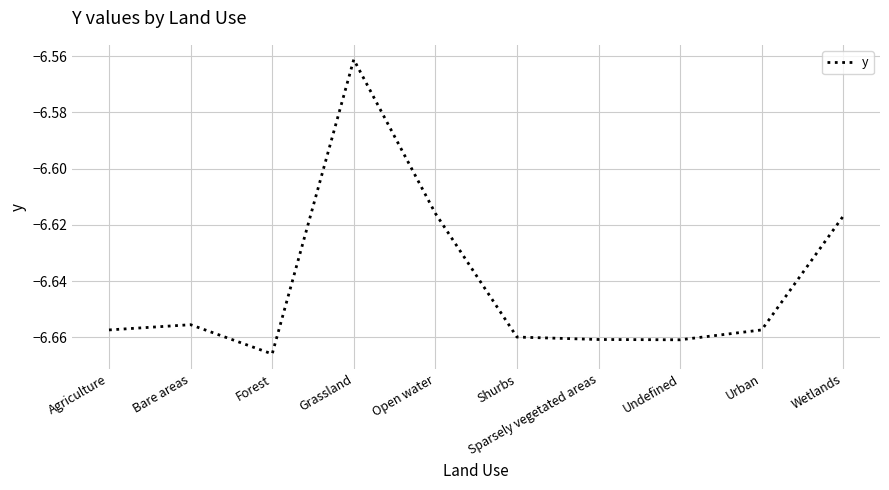

Between Bare areas and Open water, which is larger?

Open water